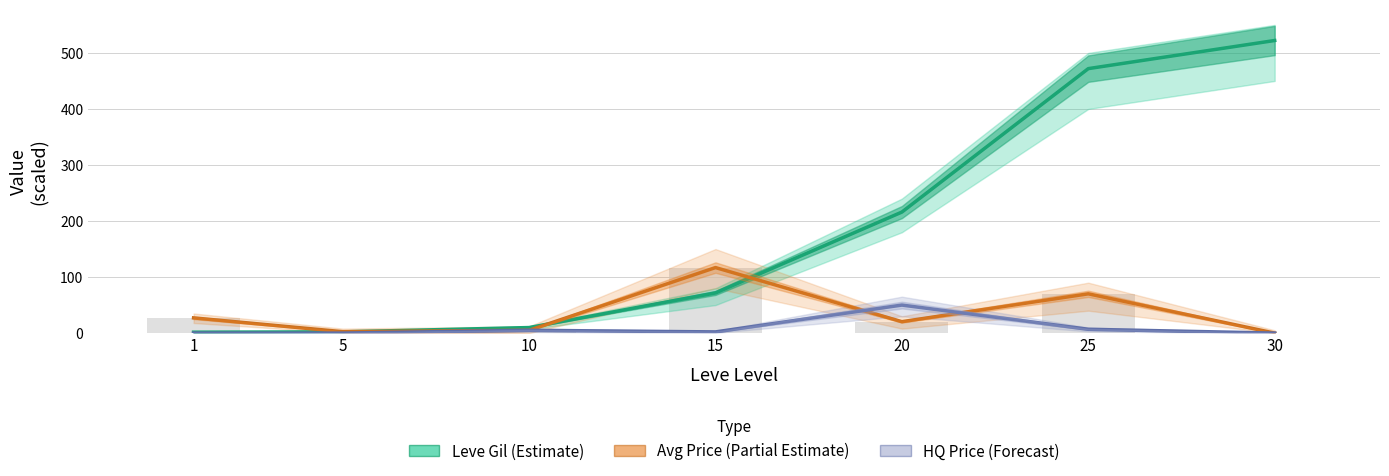

Reading right to left, extract all data points from this chart.

Leve Gil (Estimate): 30=522.2	25=472.0	20=216.0	15=71.7	10=9.9	5=2.2	1=1.6
Avg Price (Partial Estimate): 30=0.0	25=70.1	20=20.3	15=116.9	10=5.0	5=2.5	1=27.1
HQ Price (Forecast): 30=0.0	25=6.8	20=50.0	15=2.1	10=5.0	5=0.0	1=0.0